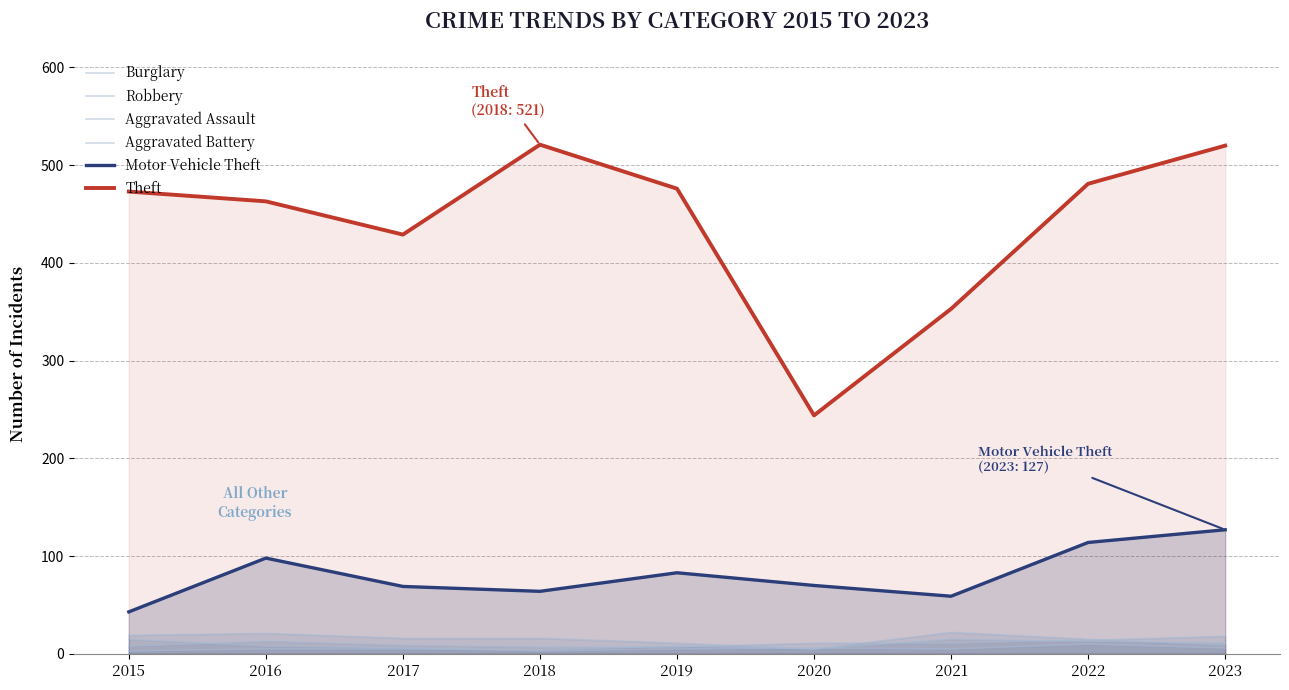

Between 2019 and 2018, which is larger?

2018